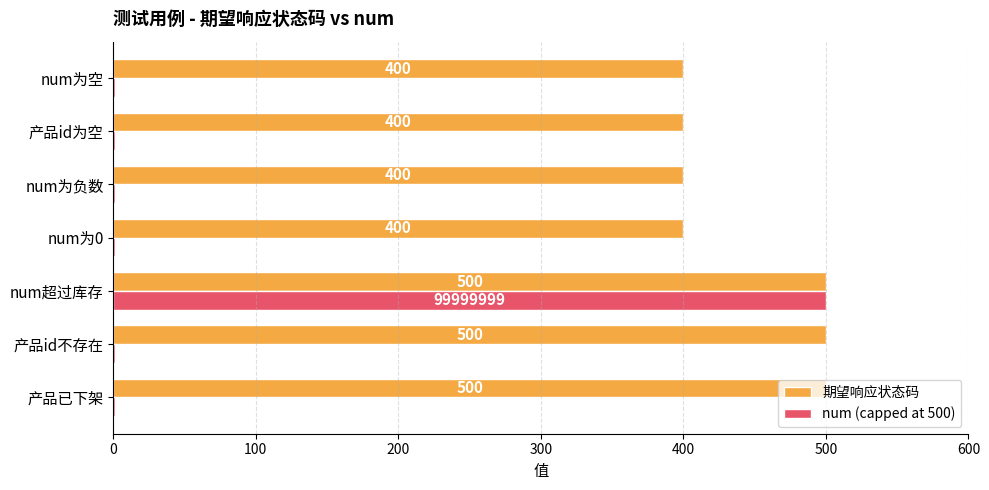

The num (capped at 500) series shows 873 at num超过库存. True or false?

False